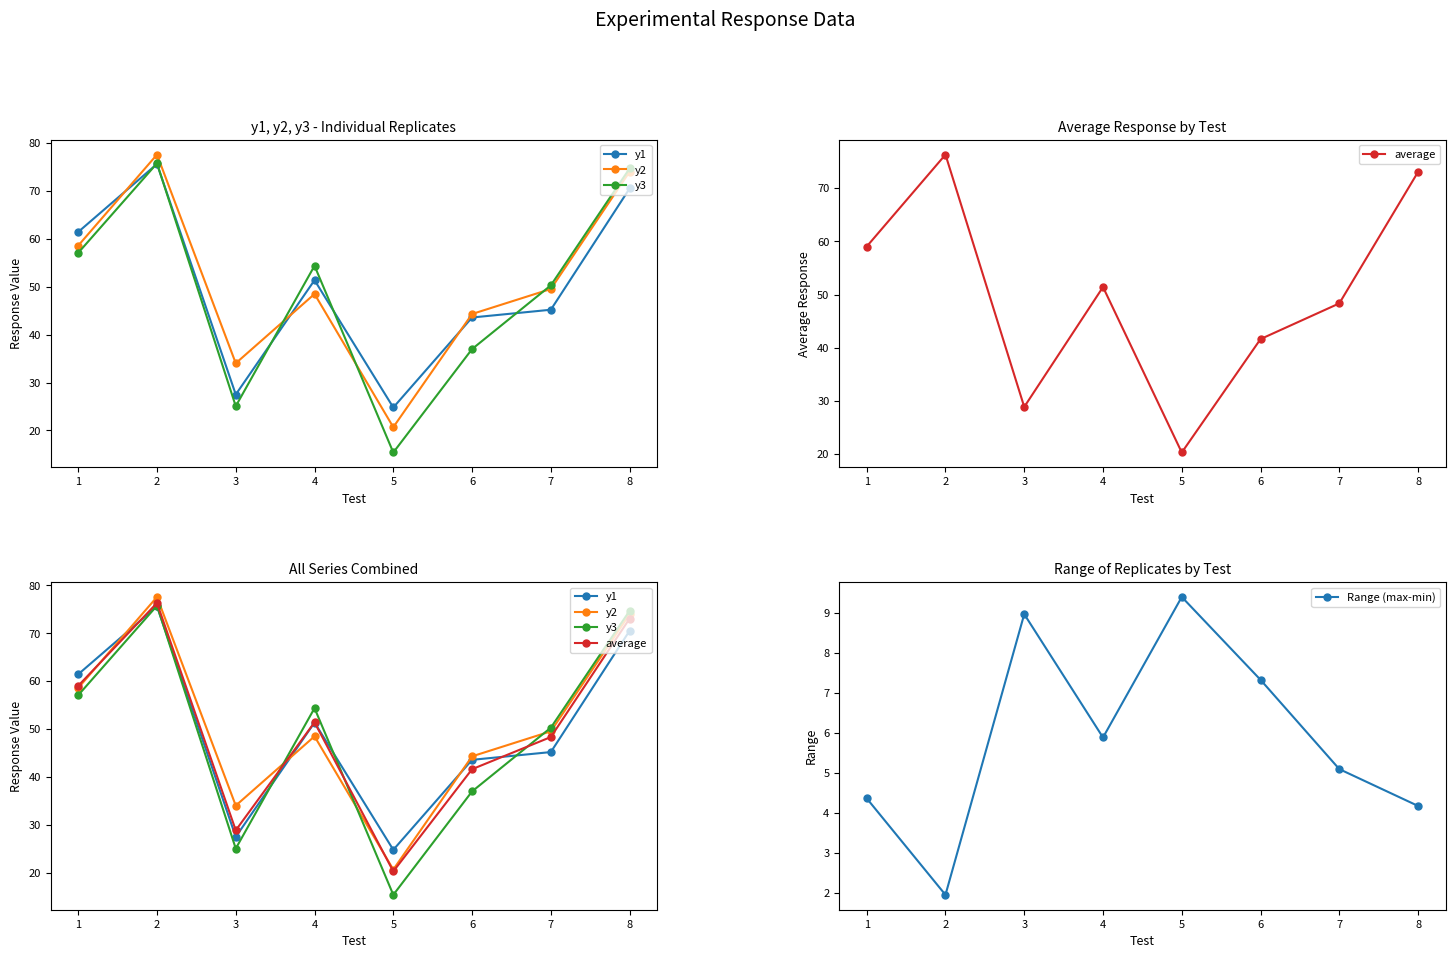

What is the approximate value of average at 2?

76.3